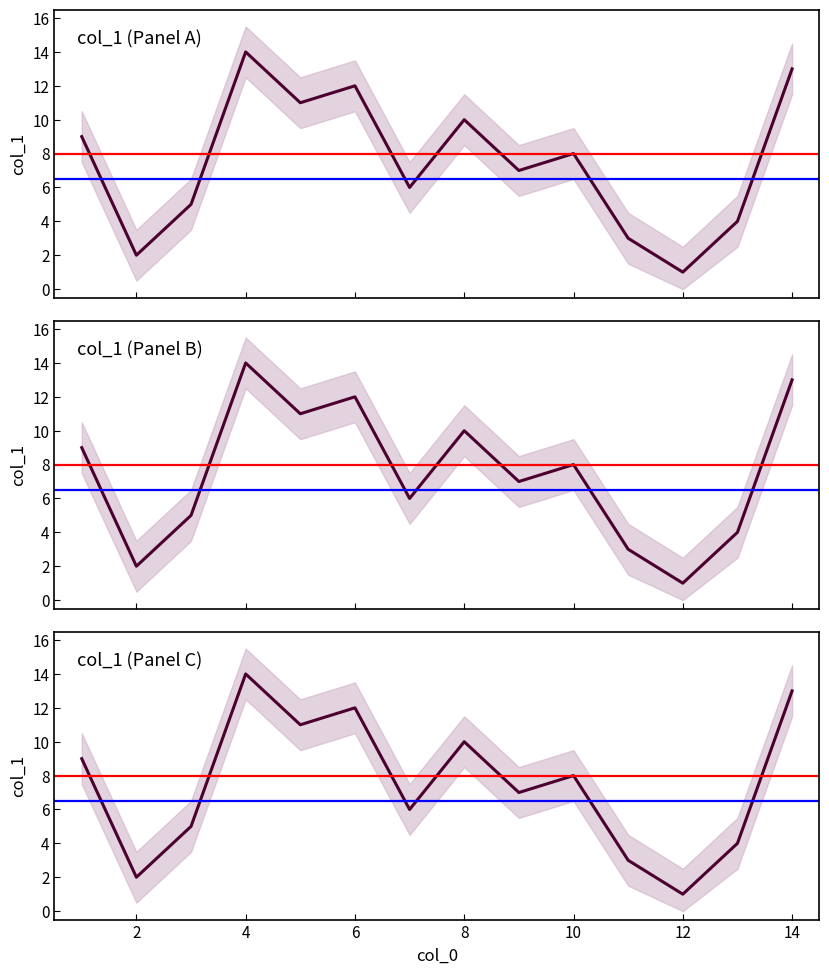

What is the difference between the maximum and second lowest values?

12